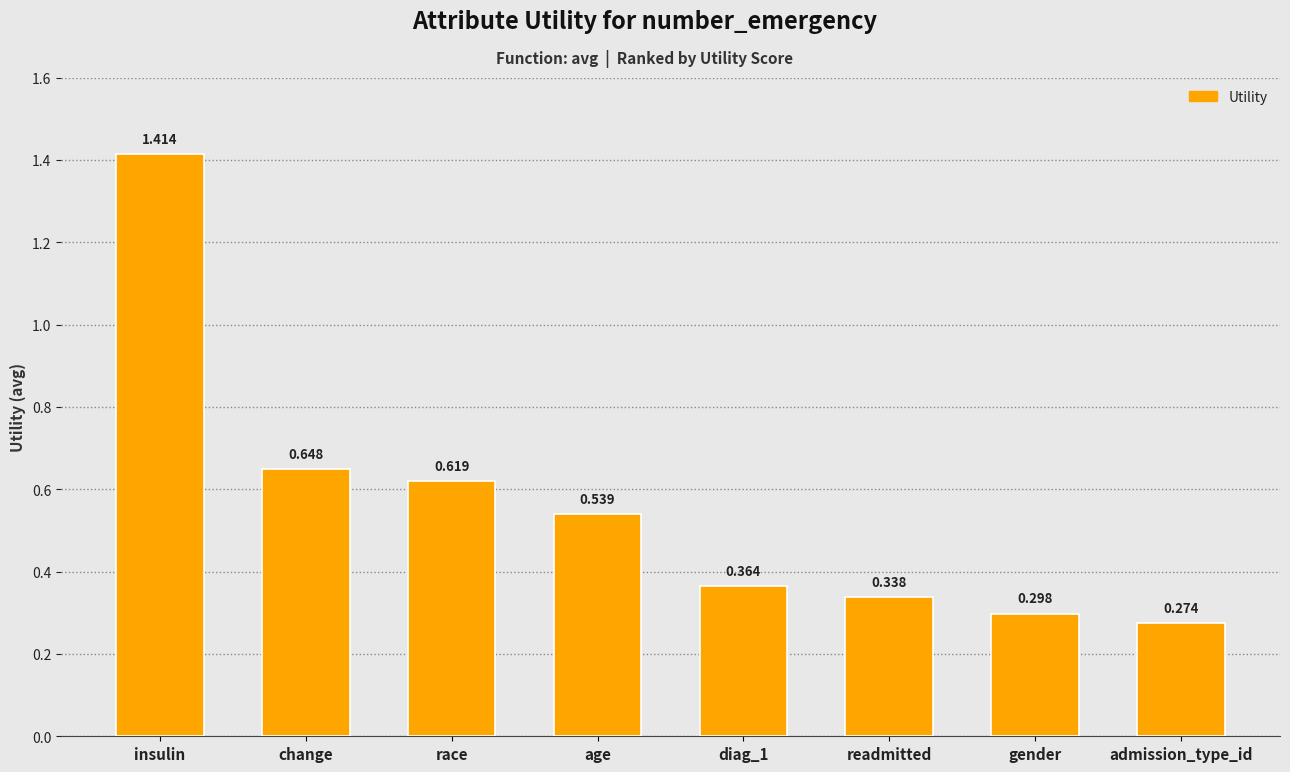

What is the label of the 3rd bar from the left?

race